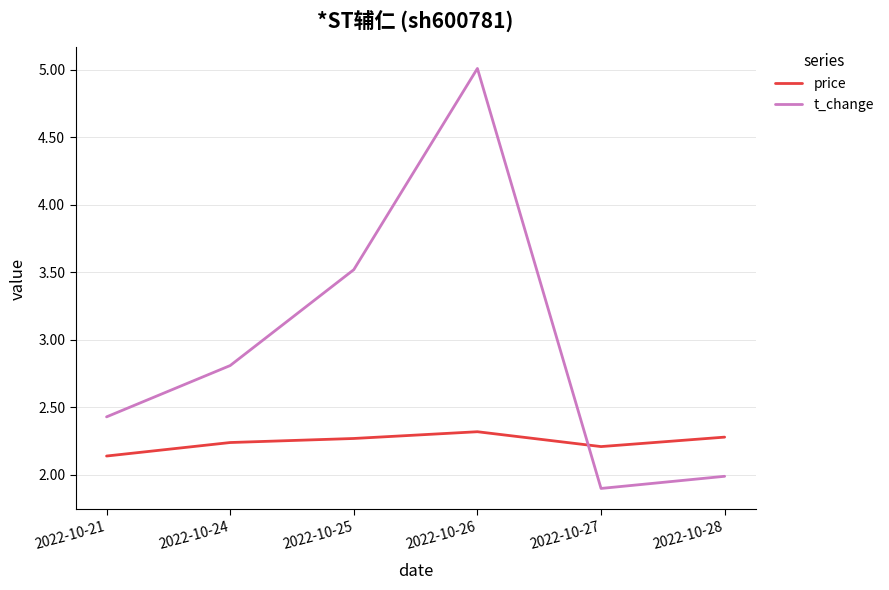

How many times do t_change and price cross each other?

1